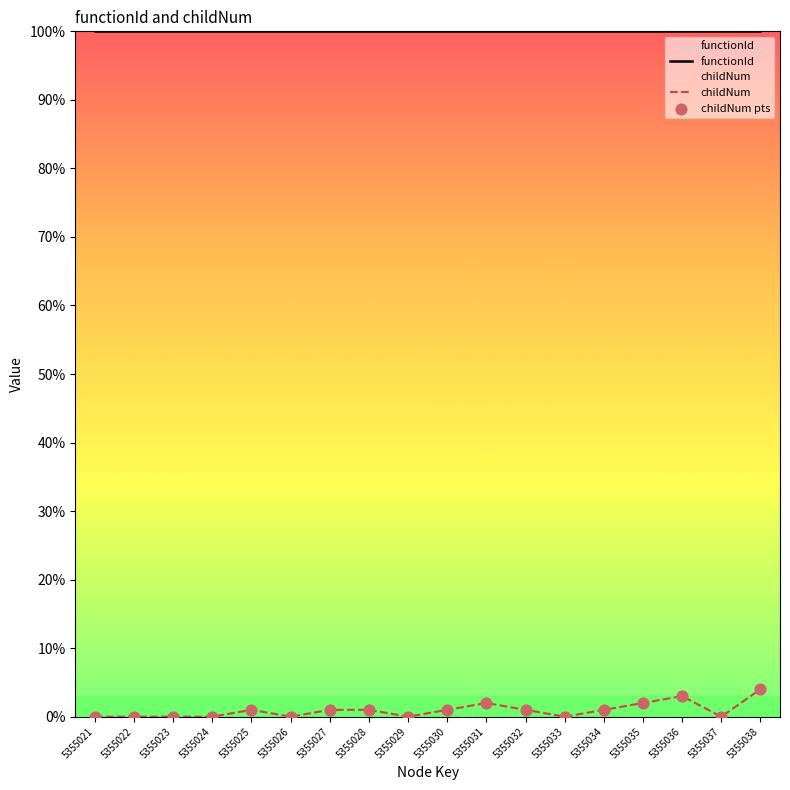

Which series has the largest total across all categories?

functionId